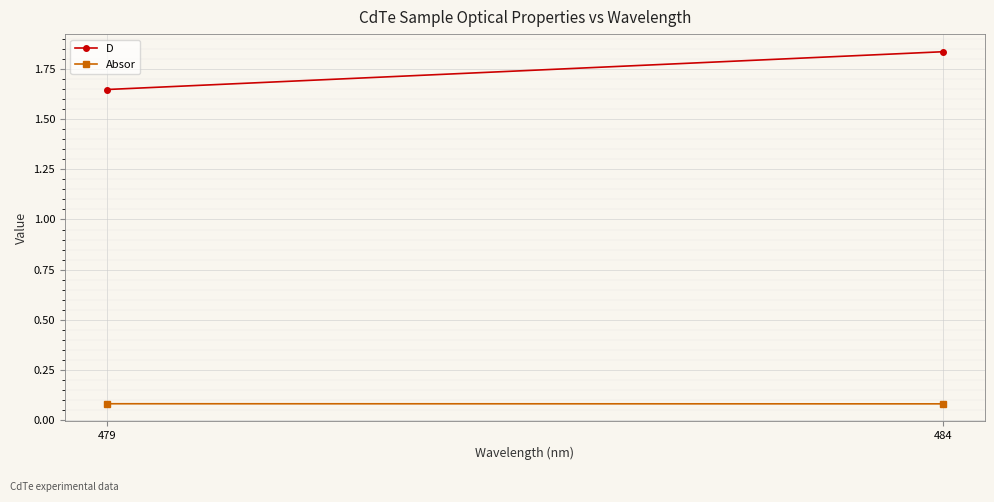

At which label is Absor closest to 0?

484